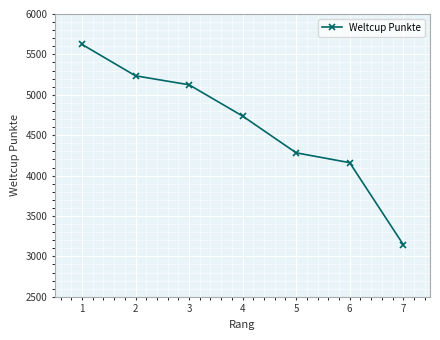

What is the value of the 4th point from the left?

4737